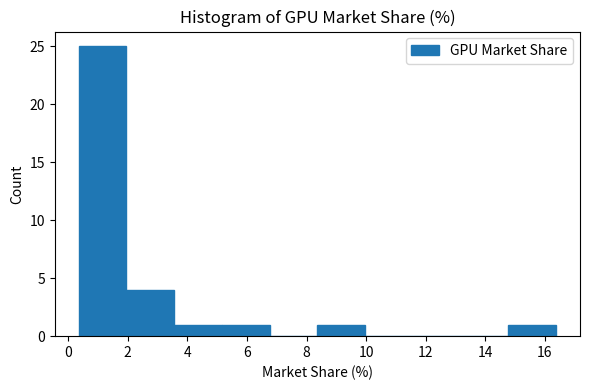

How tall is the bar that spans 0.4 to 2.0 on the x-axis? Neither the bar edges nor the heights are printed on the chart, so give them approximately, as read against the axes.

25